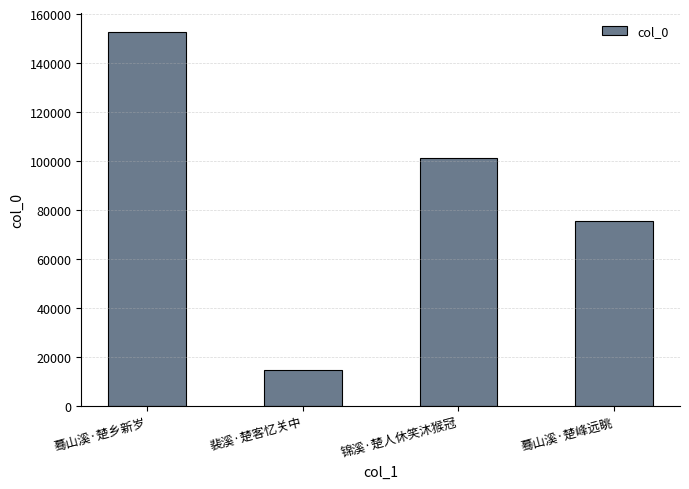

List the labels in order of value, smallest first.

裴溪·楚客忆关中, 蓦山溪·楚峰远眺, 锦溪·楚人休笑沐猴冠, 蓦山溪·楚乡新岁